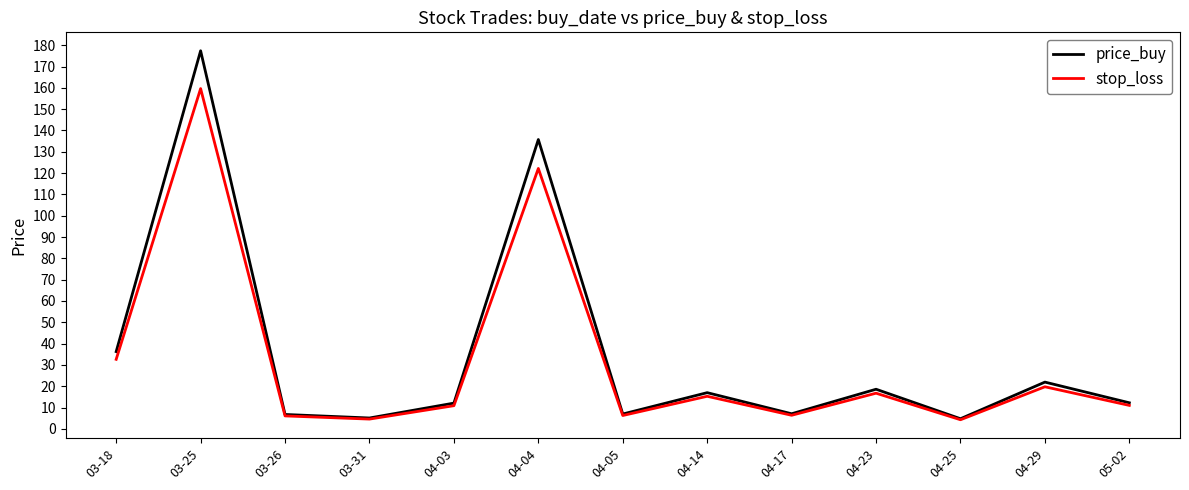

True or false: price_buy has more than 1 points higher than both neighbors.

True